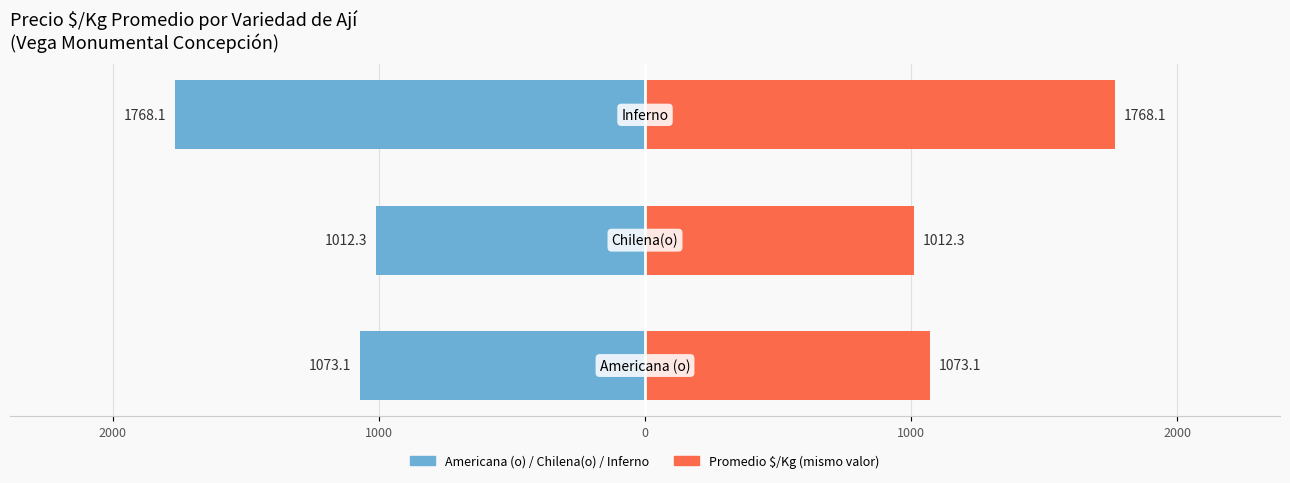

What is the average value of the Precio promedio series?

1284.5